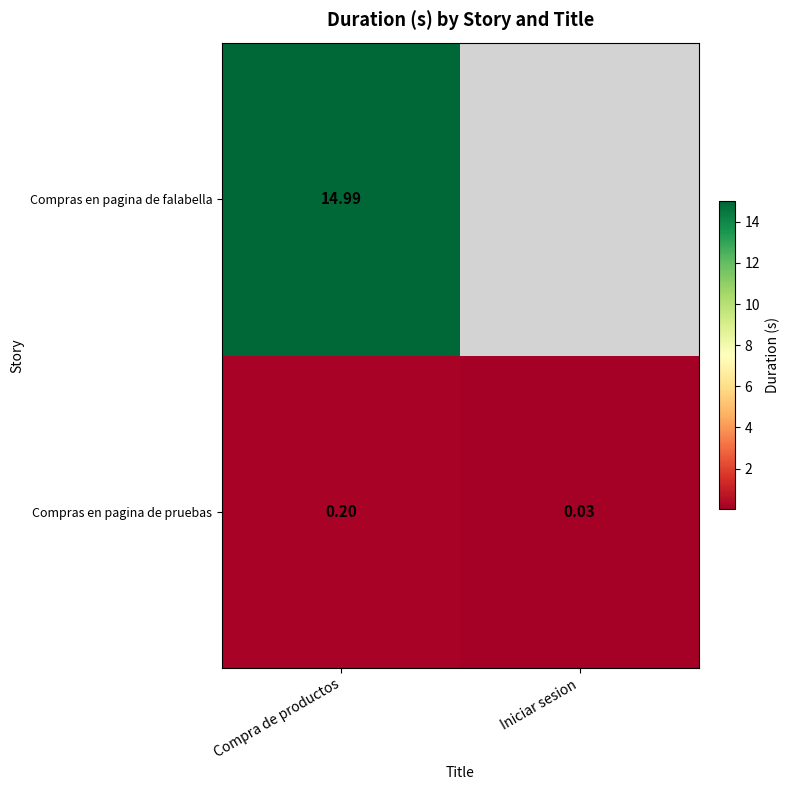

Between Compra de productos and Iniciar sesion, which series saw the biggest shift?

Compras en pagina de pruebas